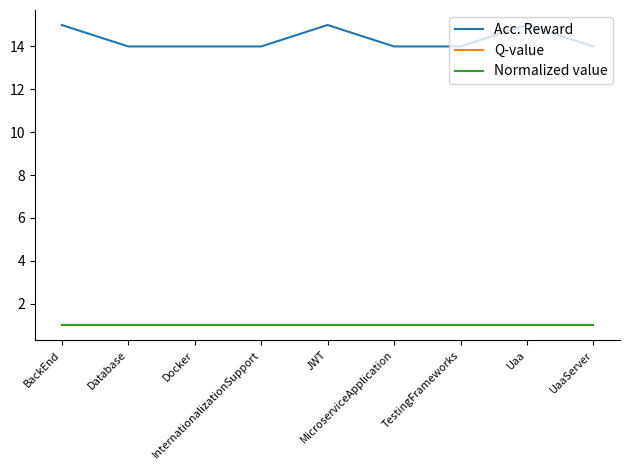

Reading left to right, what are all the values shown in this chart?

Acc. Reward: 15	14	14	14	15	14	14	15	14
Q-value: 1	1	1	1	1	1	1	1	1
Normalized value: 1	1	1	1	1	1	1	1	1